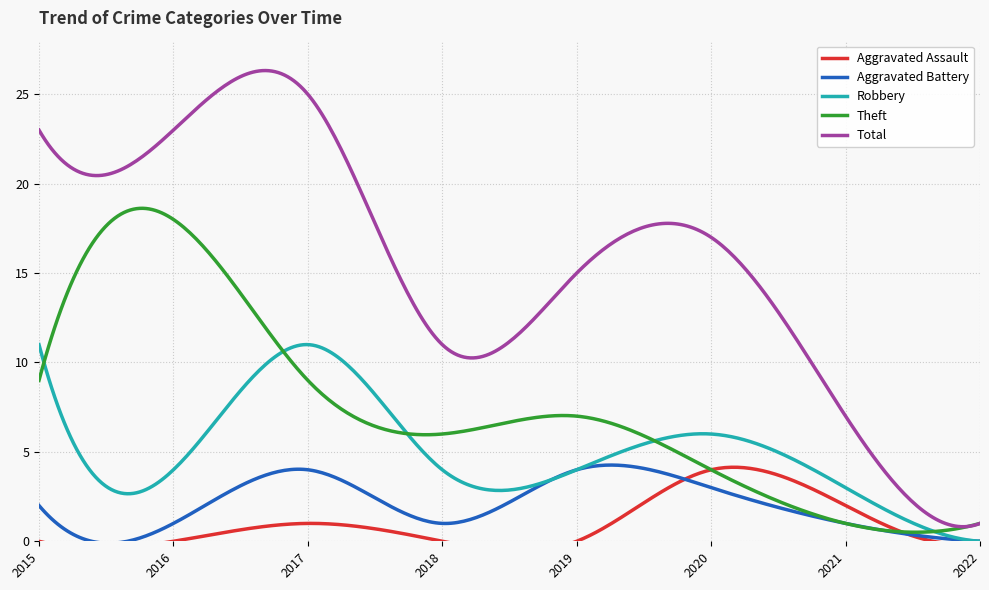

How many Theft values are between 4 and 9?

5